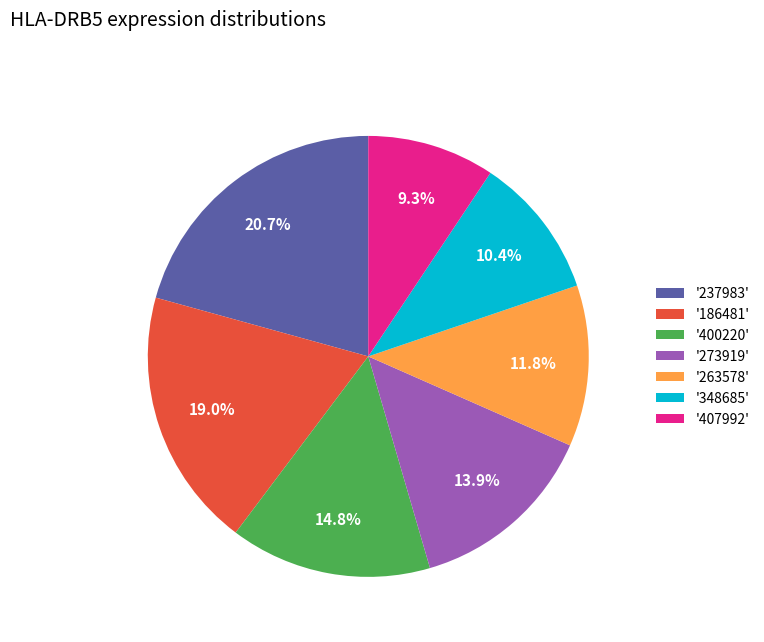

Combined, do '400220' and '237983' account for over 50%?

No